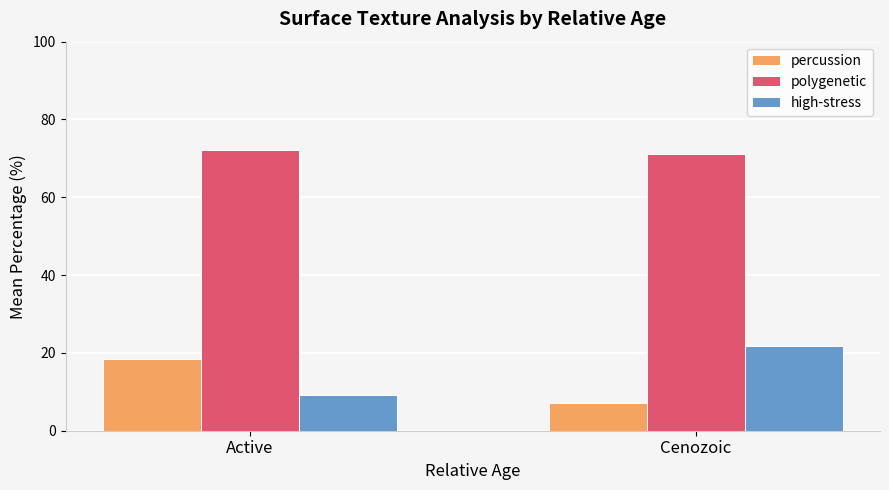

What is the difference between the highest and lowest values at Active?

63.1